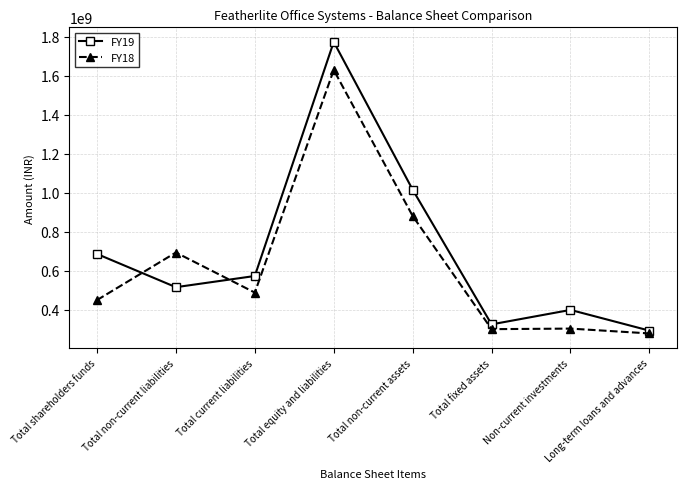

Rank the series by their maximum value, from highest to lowest.

FY19, FY18